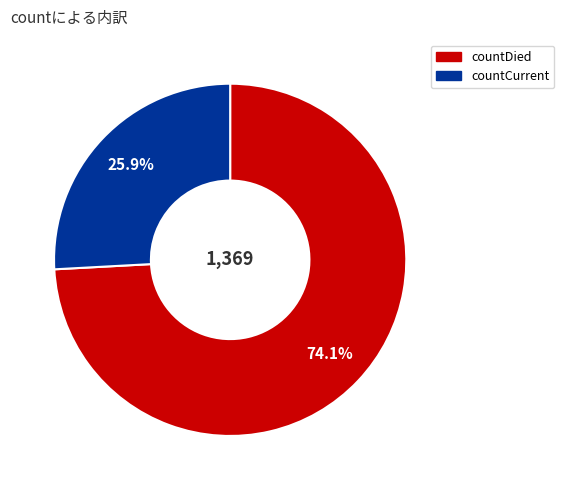

Is the sum of countCurrent and countDied greater than half?

Yes